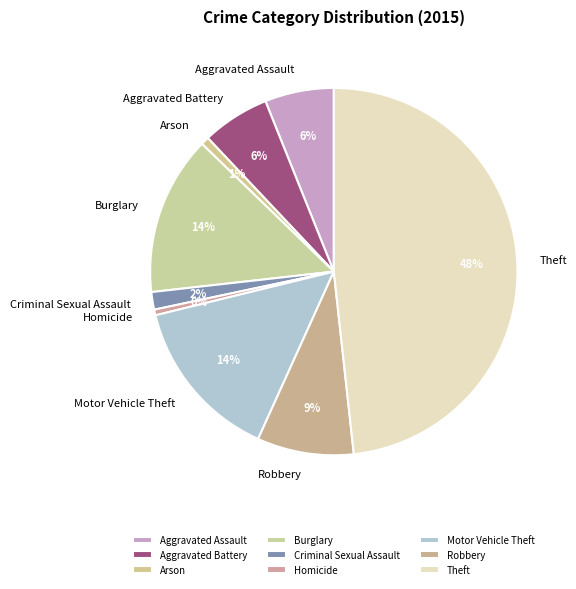

Count the number of slices in the pie.

9